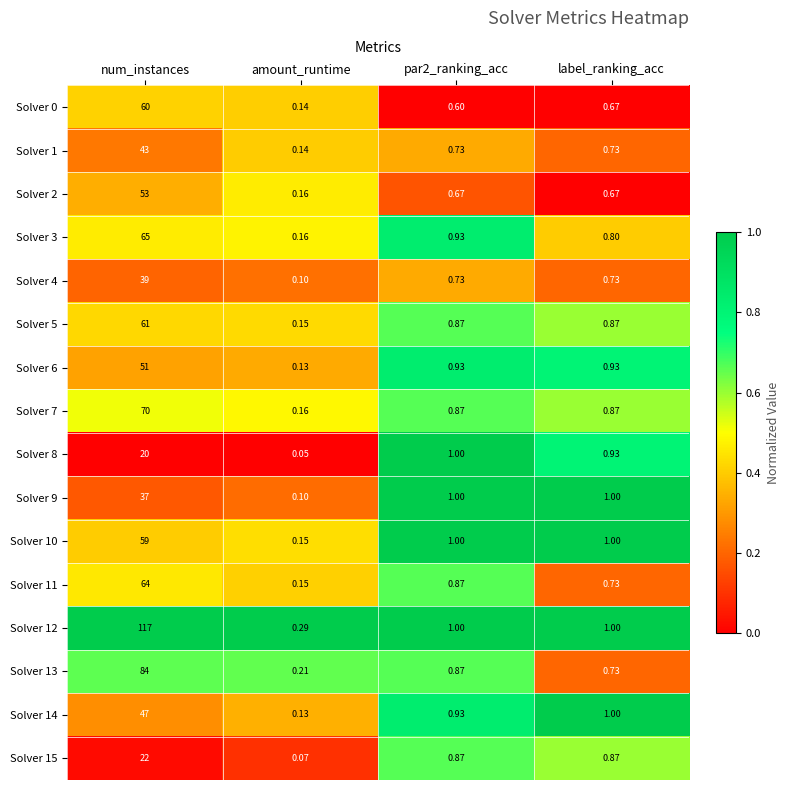

At which label does Solver 14 first exceed 1?

num_instances